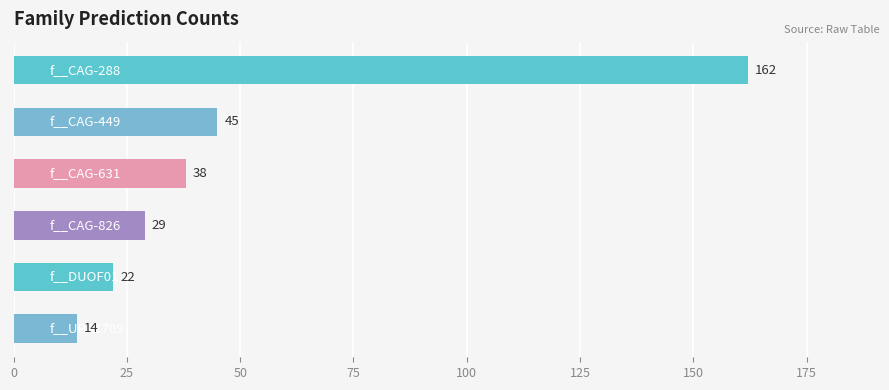

What is the maximum value shown in the chart?

162